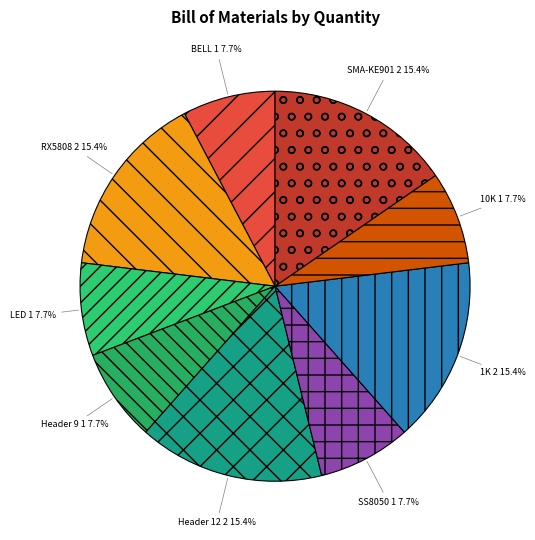

What is the ratio of the value at LED to the value at Header 9?

1.0